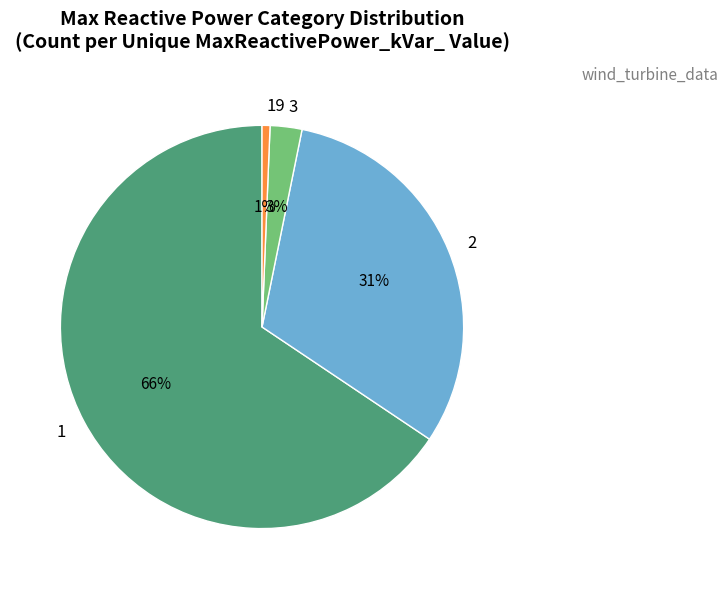

Which category has the smallest portion of the pie?

19